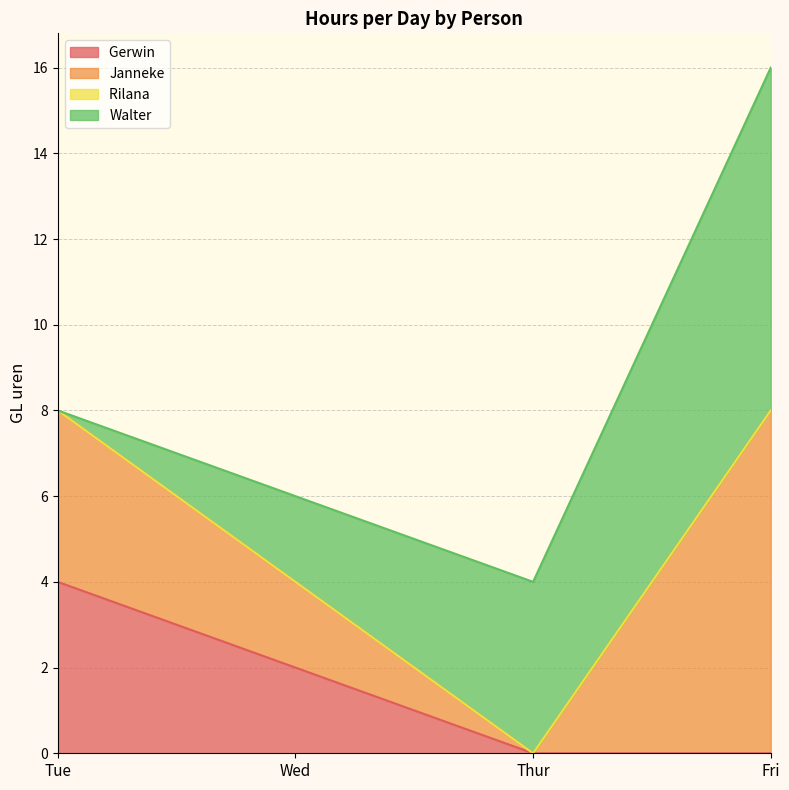

The Gerwin  series shows 2 at Wed. True or false?

True